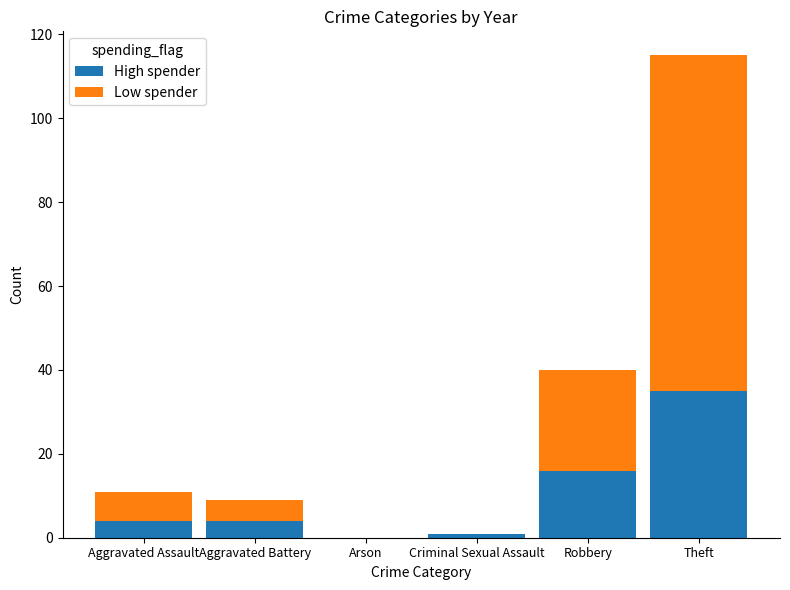

Count the number of categories in the chart.

6